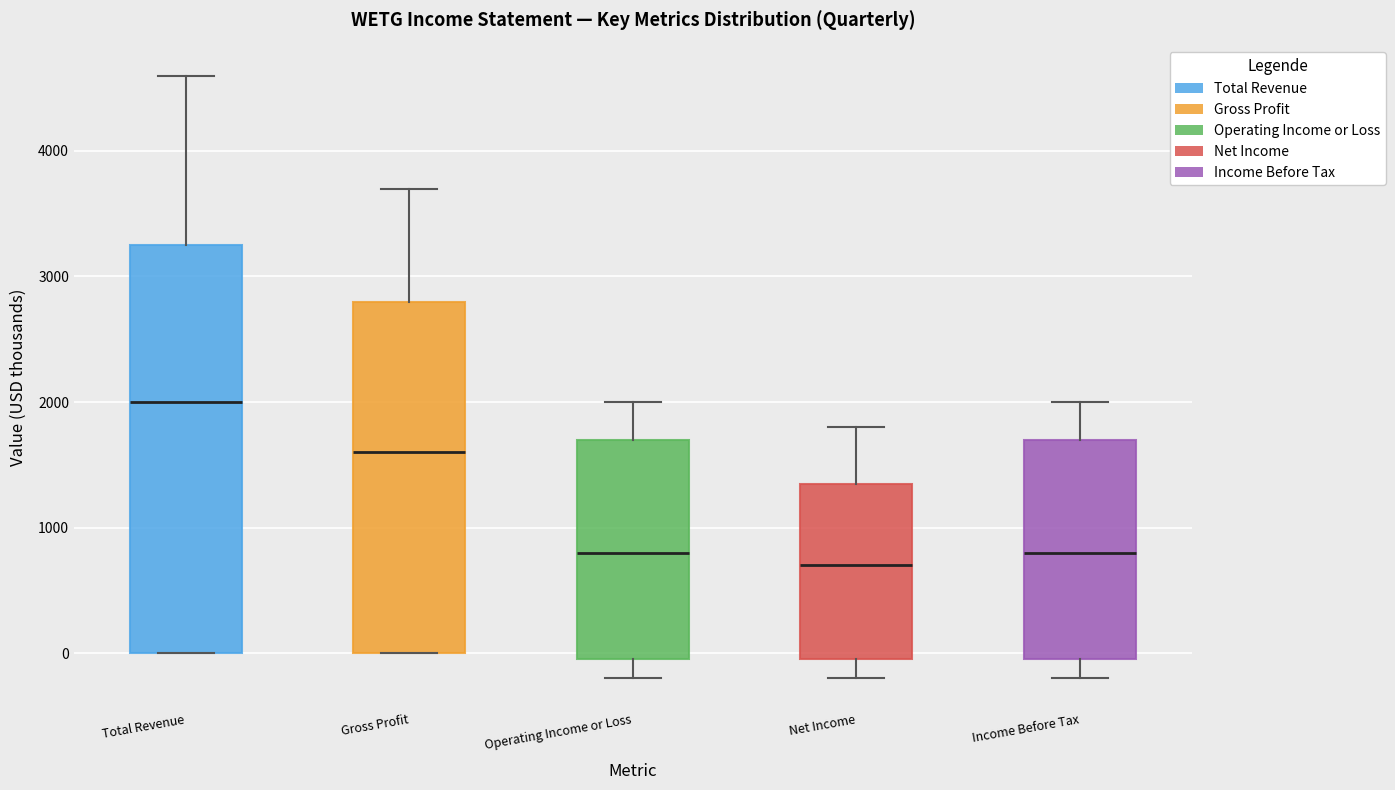

Which box's median line is the highest?

Total Revenue